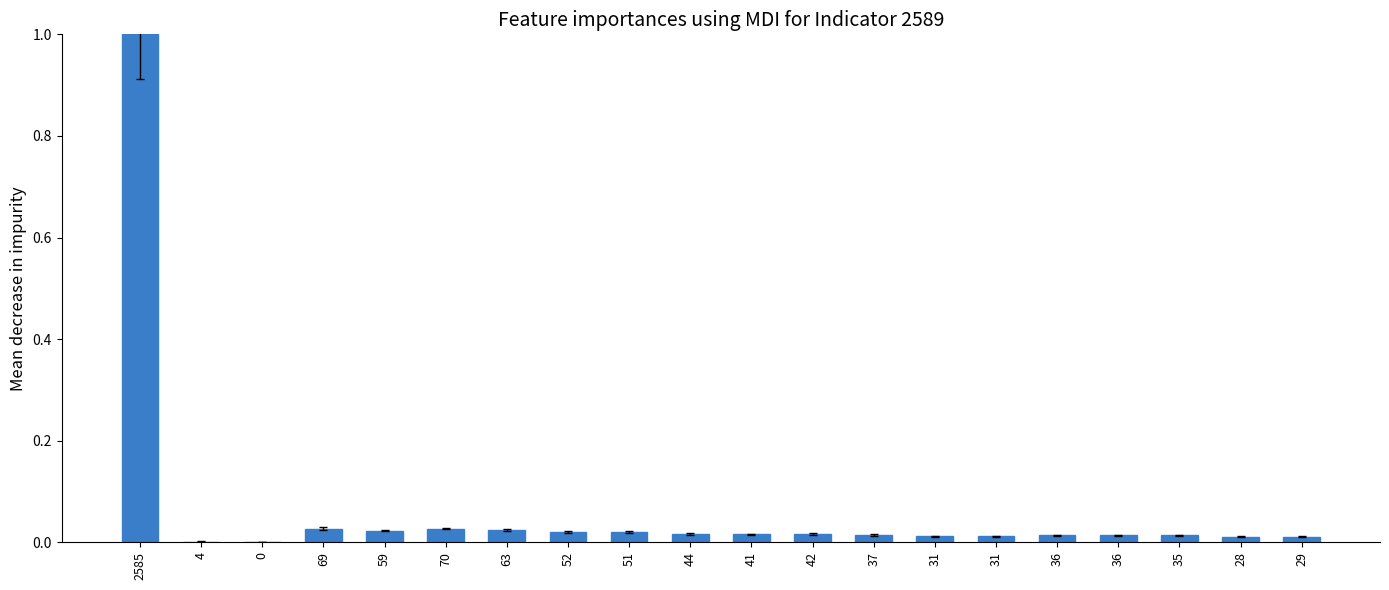

What is the average value?

0.1